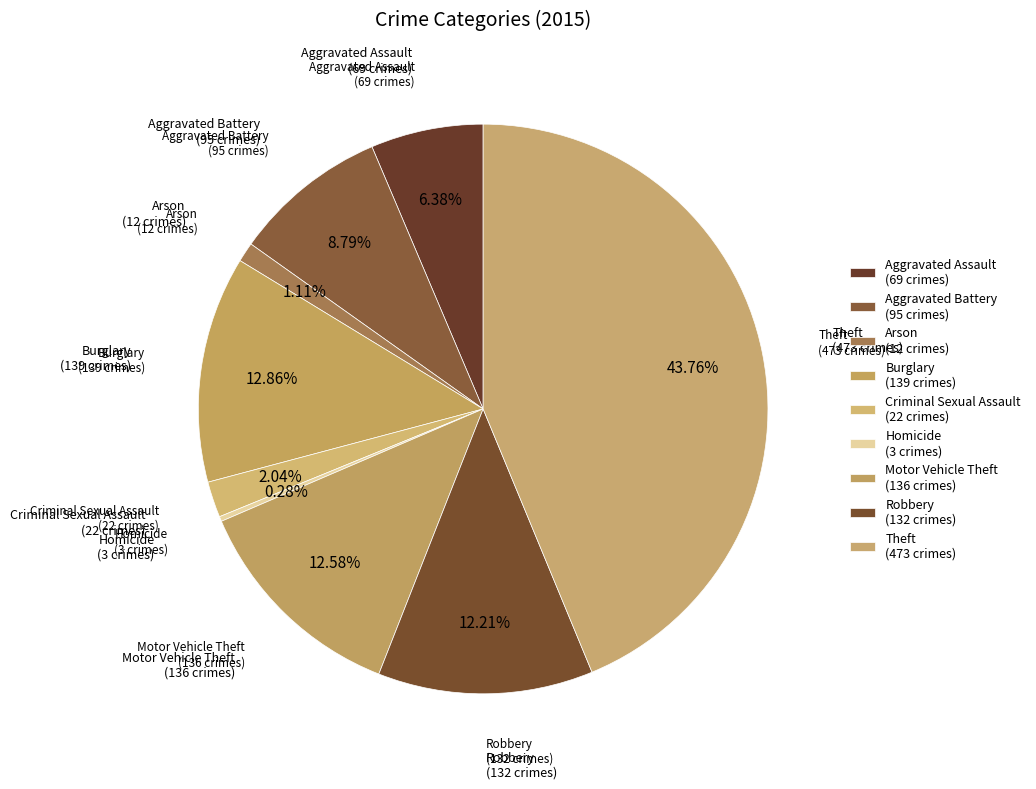

Do Aggravated Assault and Arson together represent more than half of the pie?

No